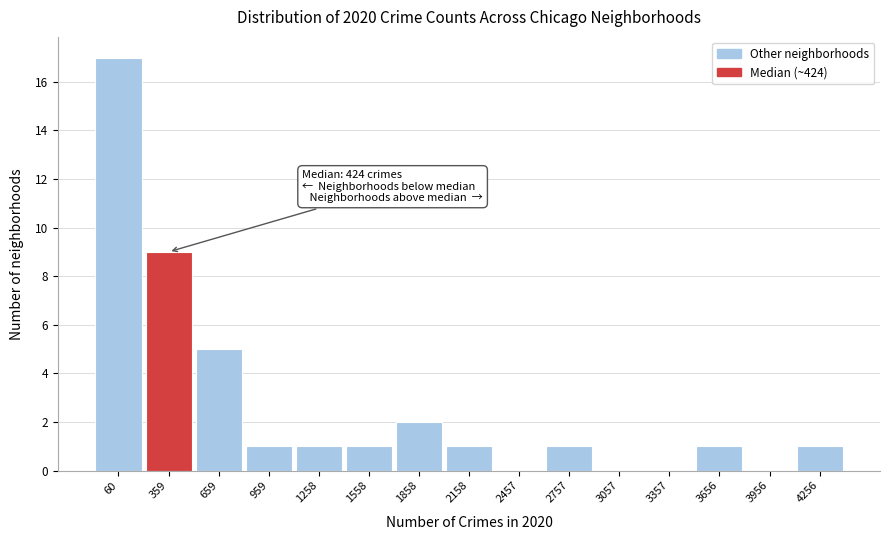

Reading left to right, extract all data points from this chart.

60=17	359=9	659=5	959=1	1258=1	1558=1	1858=2	2158=1	2457=0	2757=1	3057=0	3357=0	3656=1	3956=0	4256=1